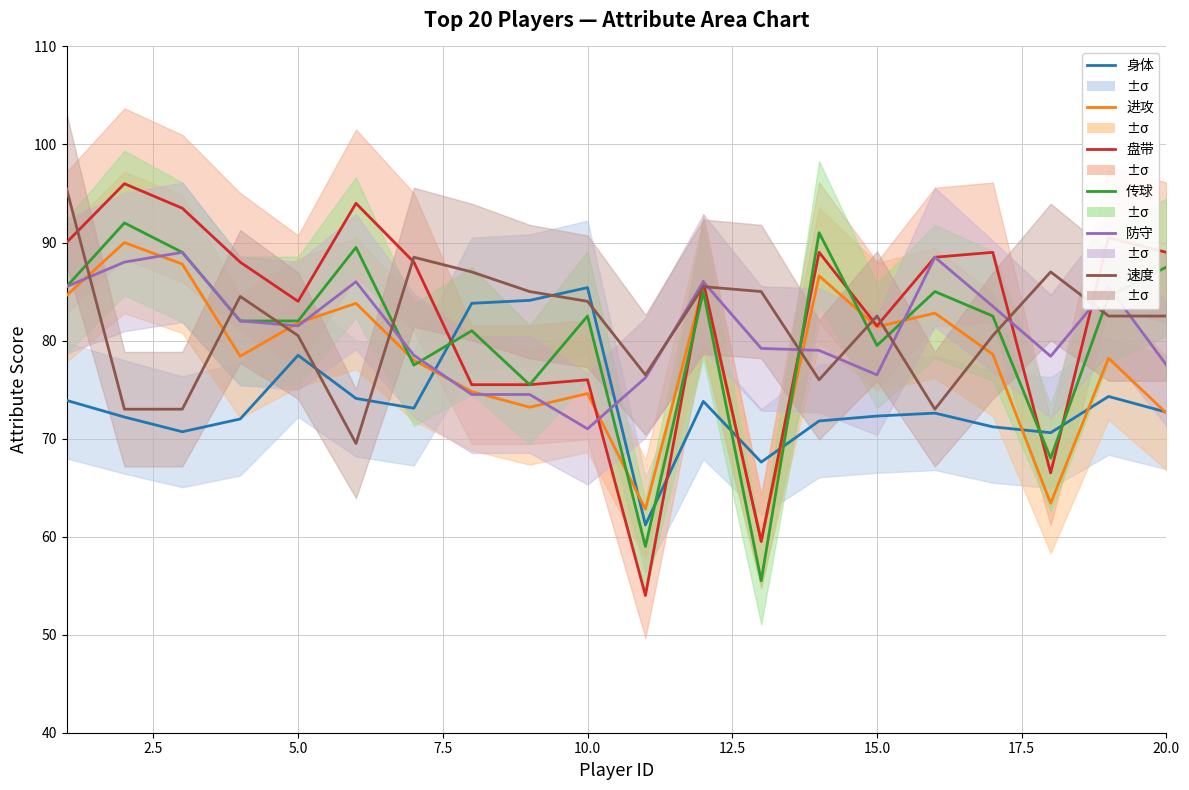

Between 15.0 and 5.0, which is larger?

5.0